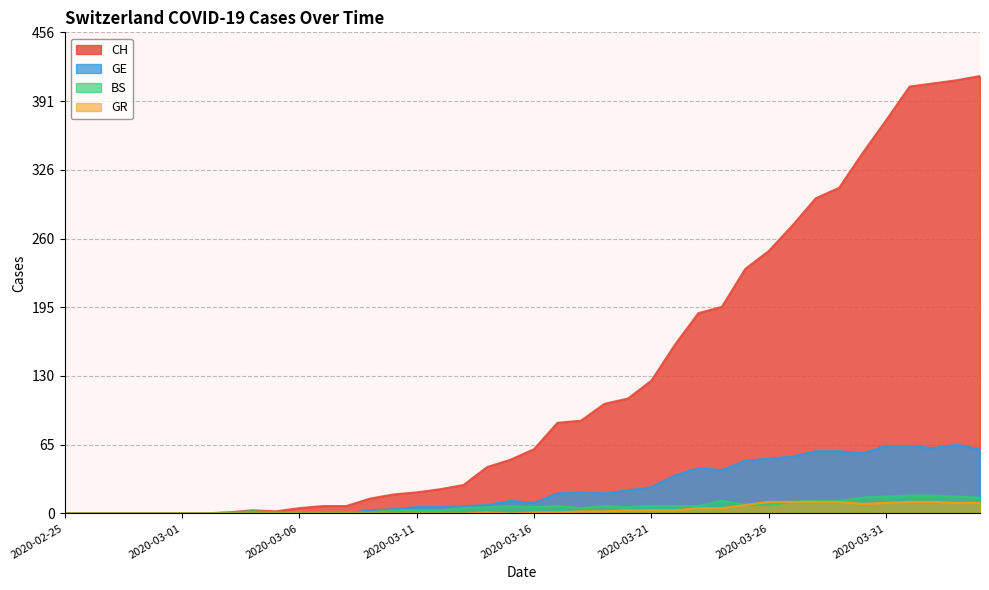

True or false: GE and GR cross at least once.

False